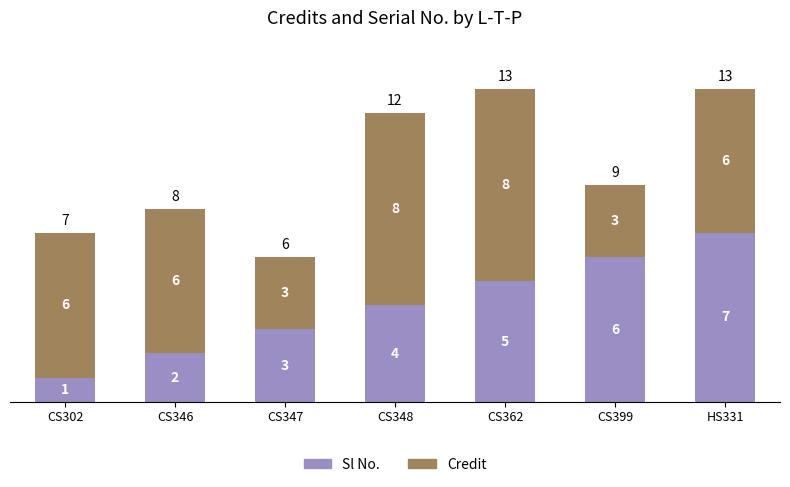

What is the total value across all series at HS331?

13